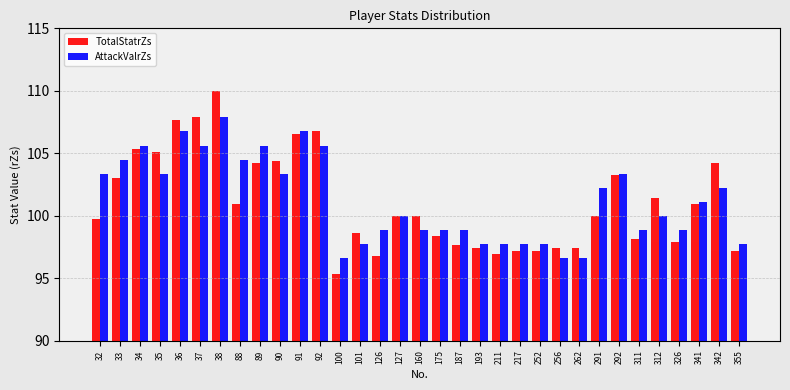

Which category has the lowest value in the TotalStatrZs series?

100